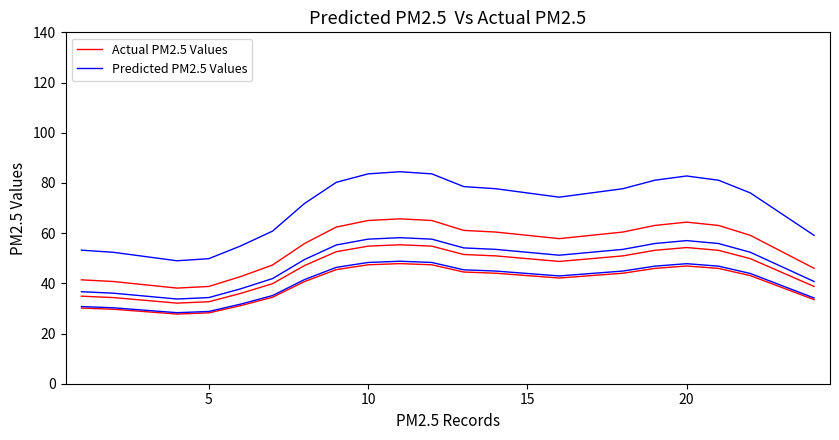

True or false: Actual PM2.5 Values has a value of 16.9 at 18.

False